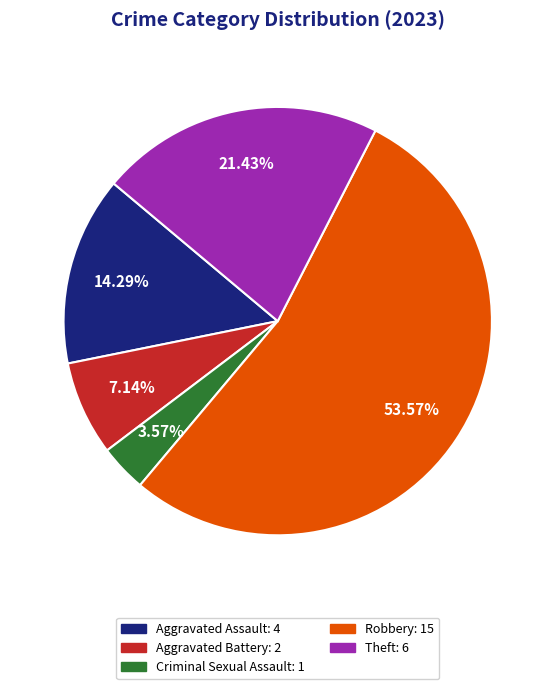

Which slice is the largest?

Robbery